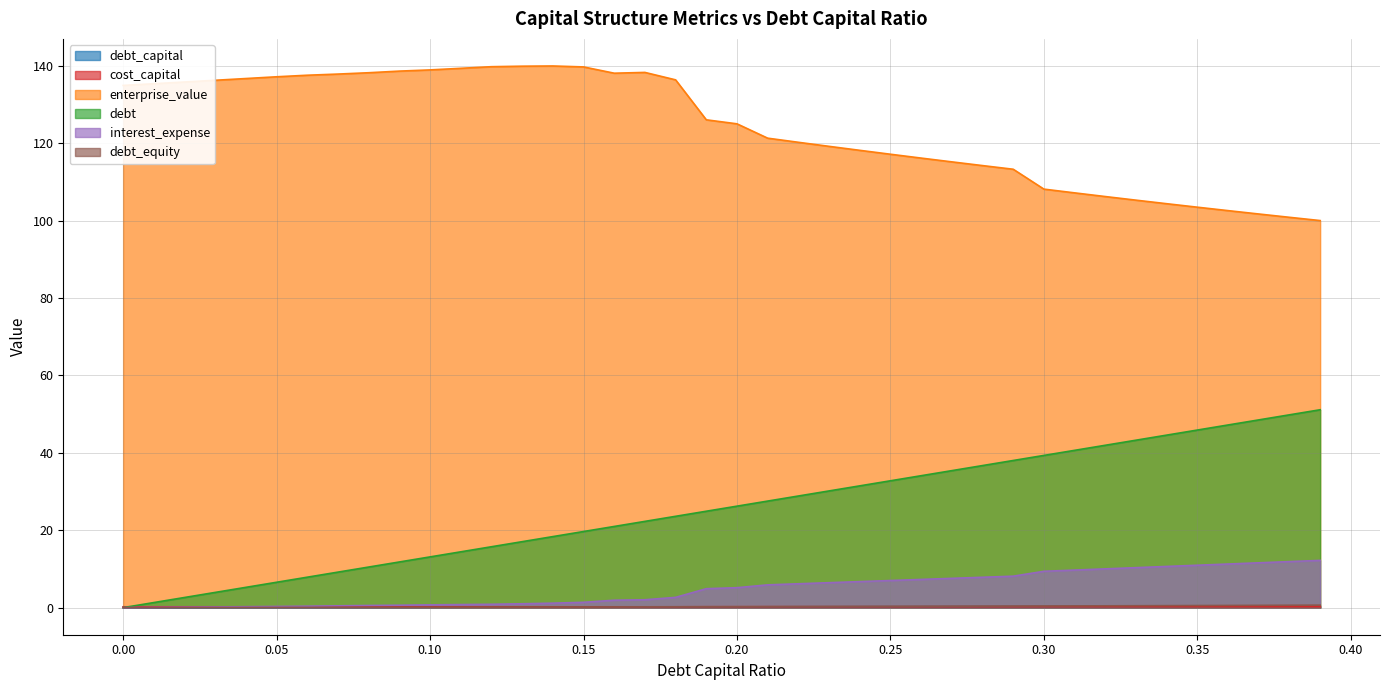

Between 0.08 and 0.18, which series saw the biggest shift?

debt